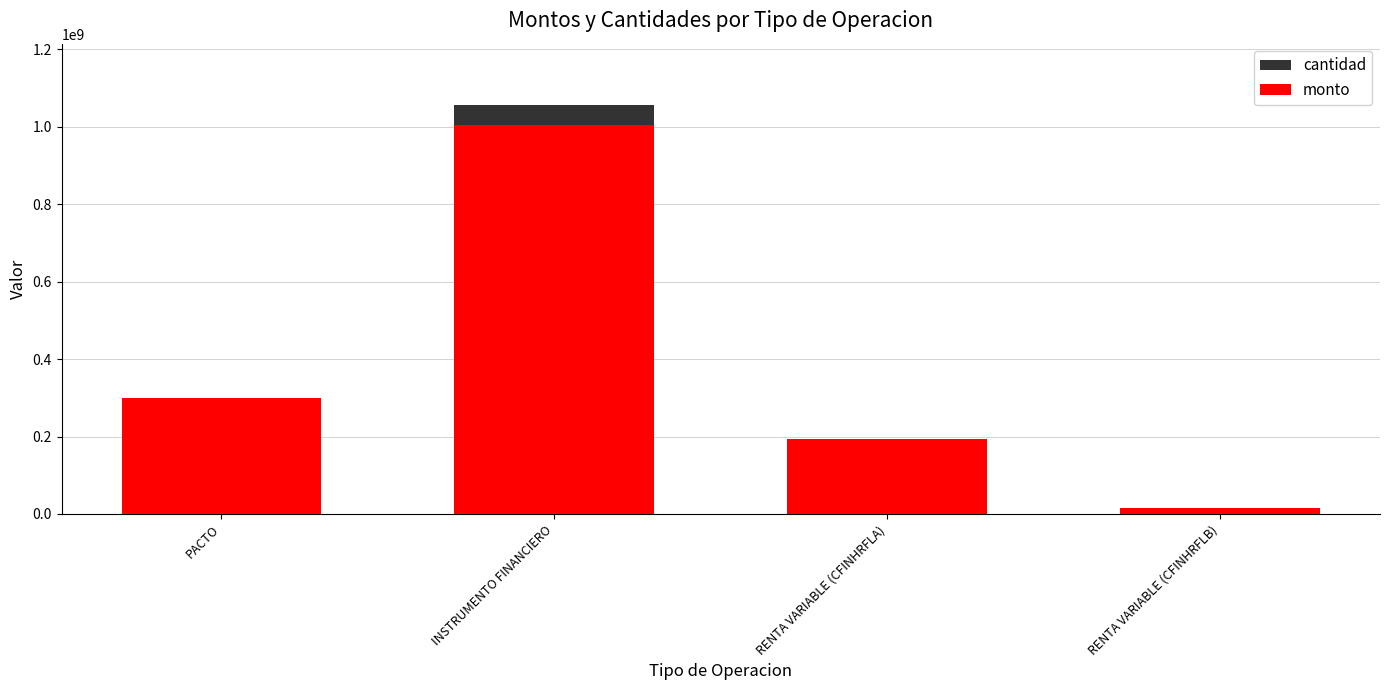

How many bars are there in each group?

2